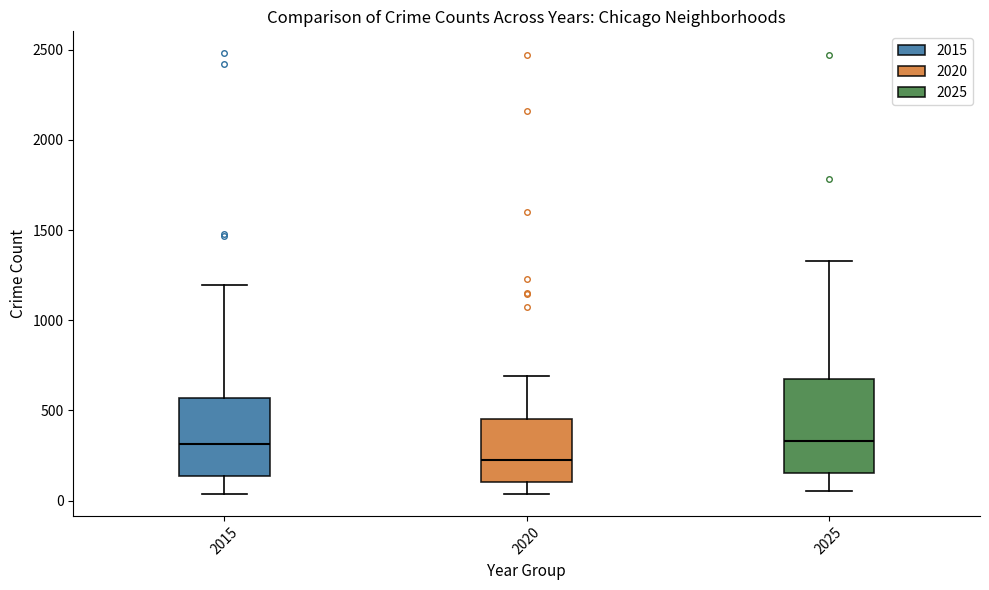

Reading left to right, transcribe this box plot: for each box, give where its median line is, the range the box spans, and where its two whiskers end, as read against the y-axis. The values are not printed on the chart, so give them approximately, as read against the axis.

2015: median 300, box 150 to 550, whiskers 50 to 1200
2020: median 250, box 100 to 450, whiskers 50 to 700
2025: median 350, box 150 to 650, whiskers 50 to 1350